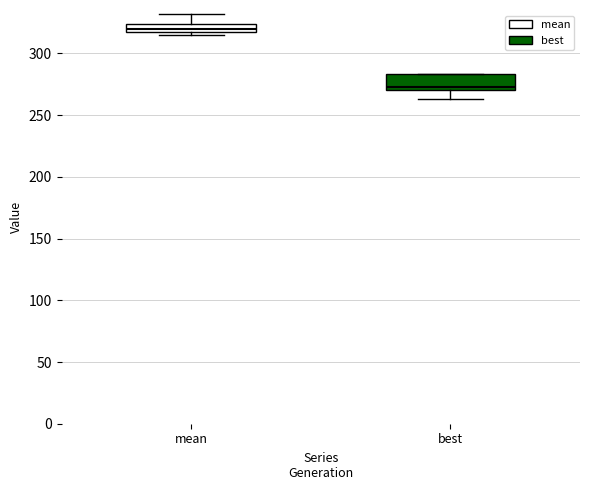

Where is the lower edge of the box for best on the y-axis? The values are not printed on the chart, so give them approximately, as read against the axis.

270